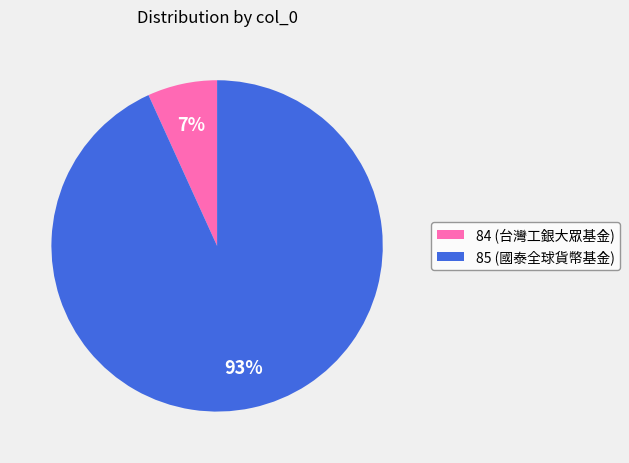

Is the sum of 84 and 85 greater than half?

Yes